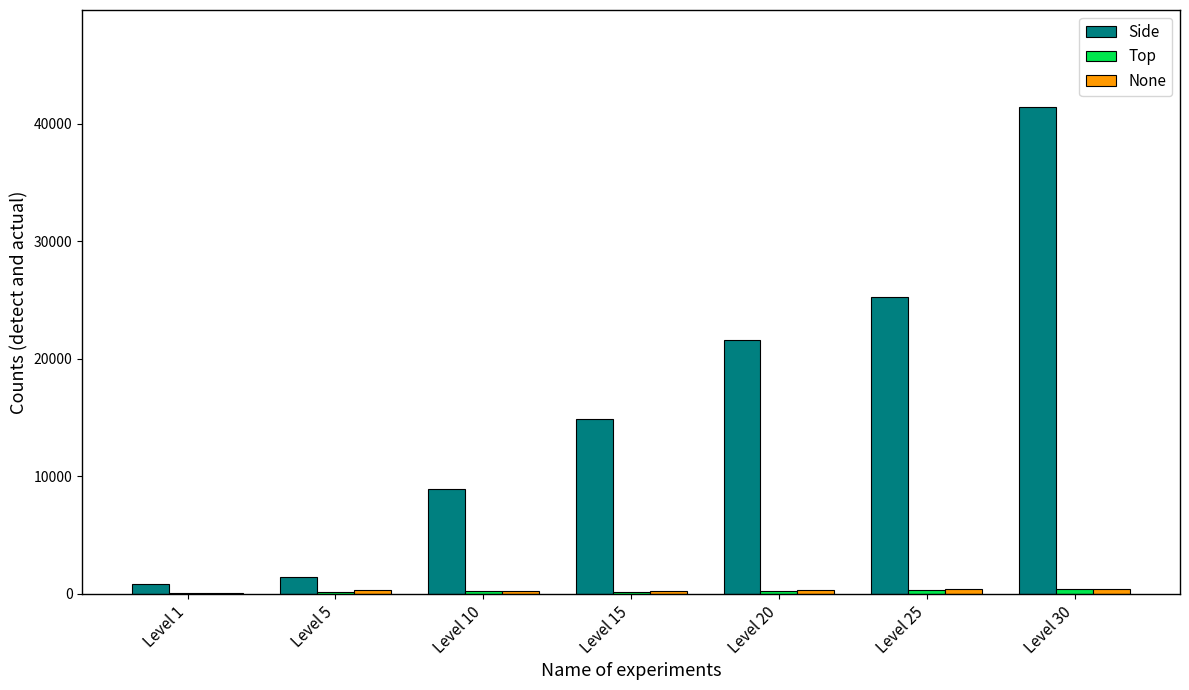

Which series has the largest total across all categories?

Side